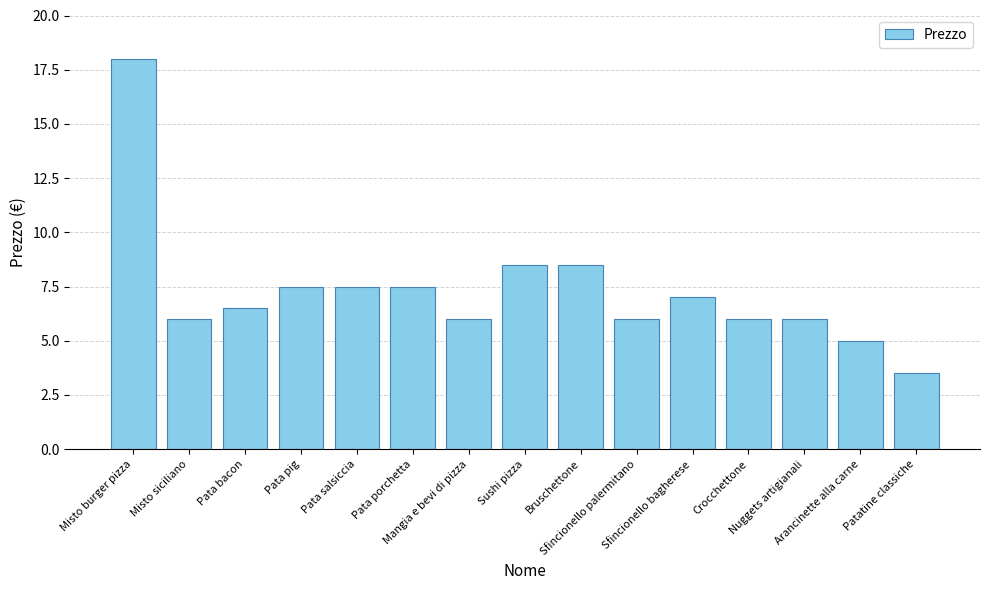

Where does the data first go above 6?

Misto burger pizza